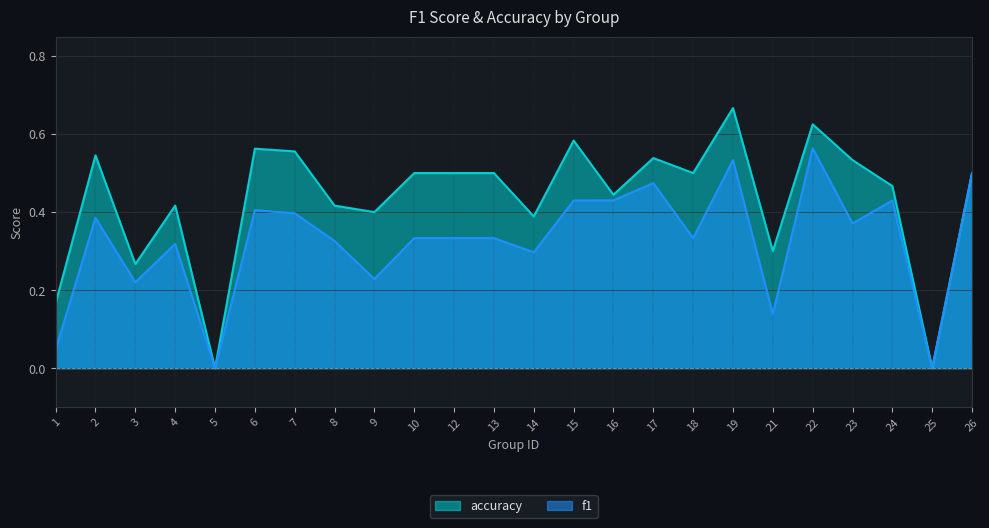

True or false: accuracy and f1 intersect in this chart.

False